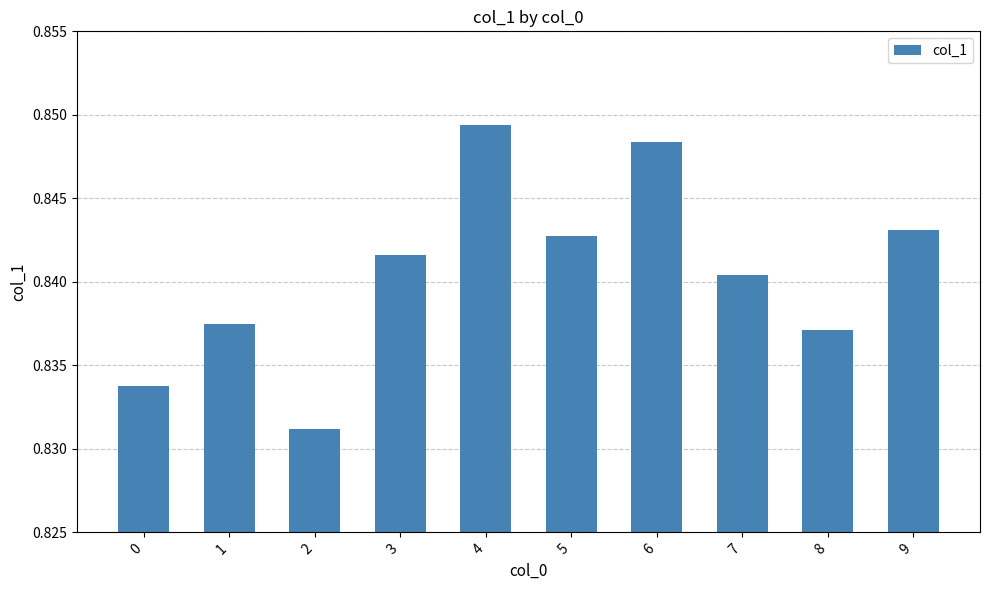

How many bars are there in total?

10